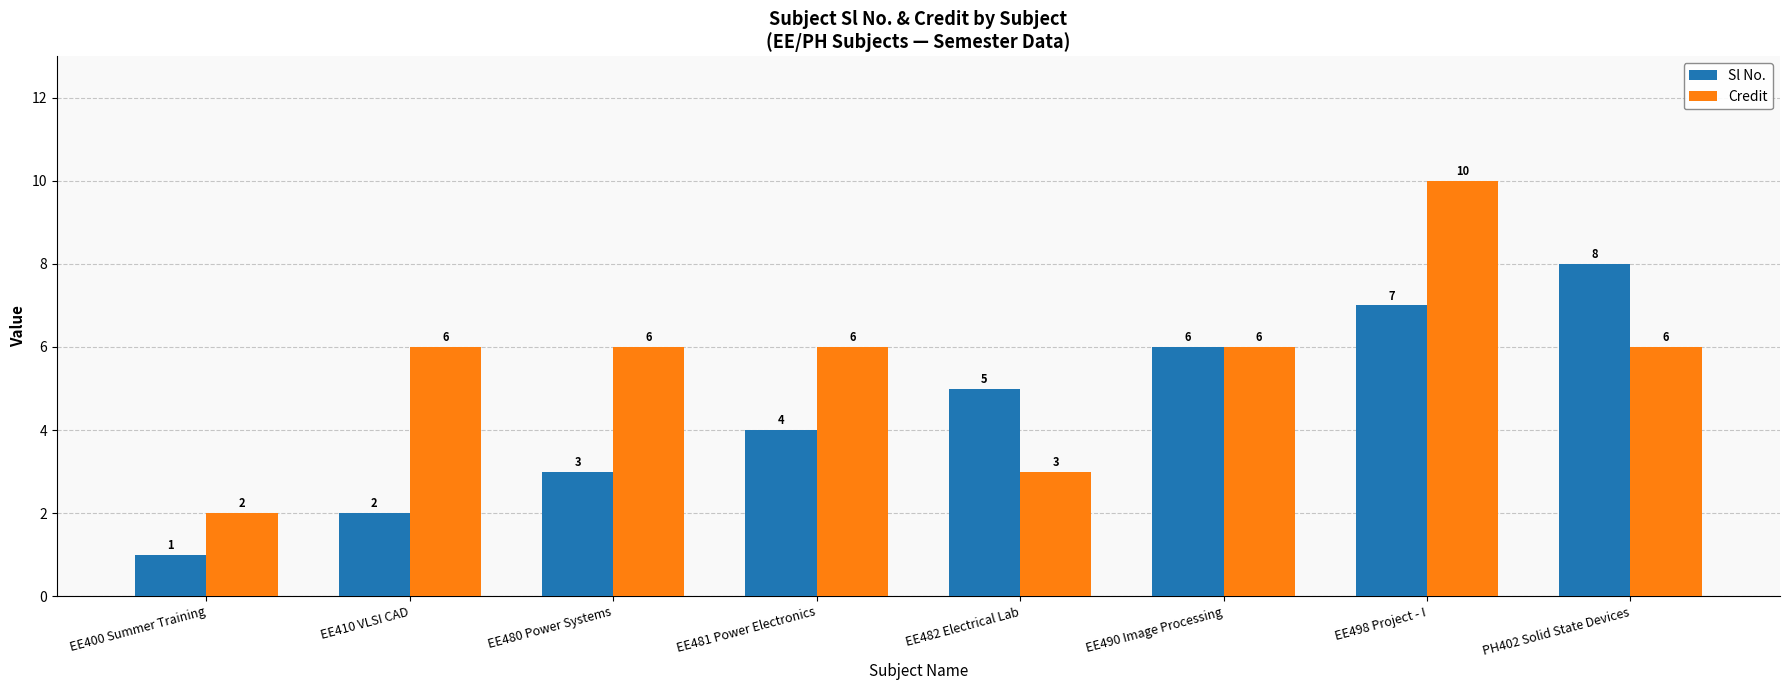

What are all the series names shown in the legend?

Sl No., Credit